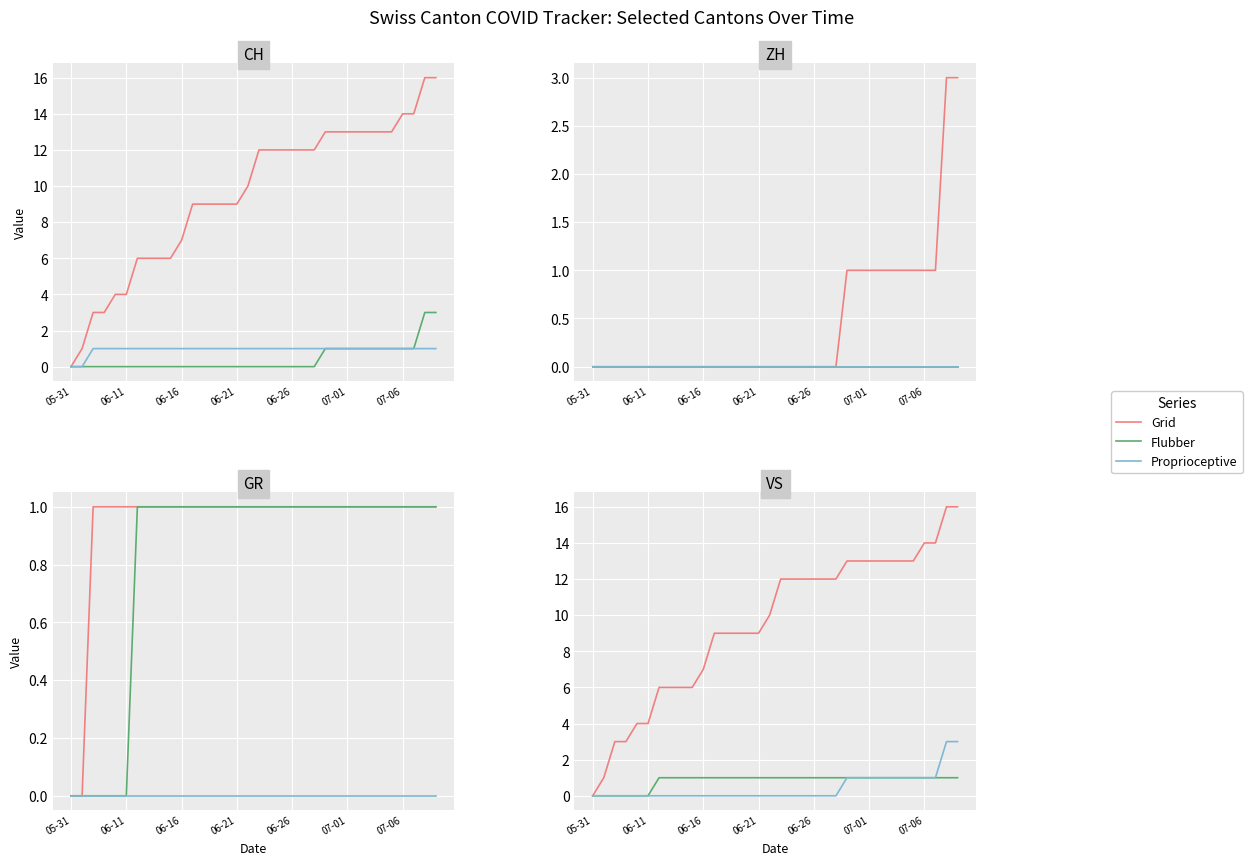

How many series are shown in this chart?

3